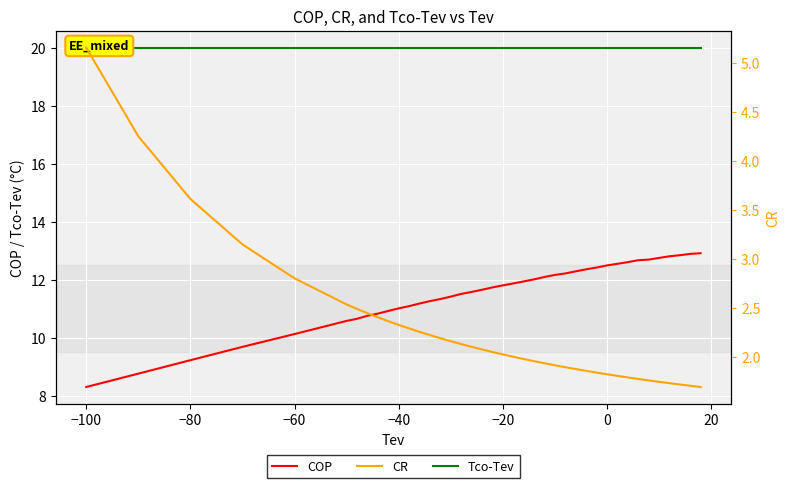

The value of COP at −40 is 15.5. True or false?

False